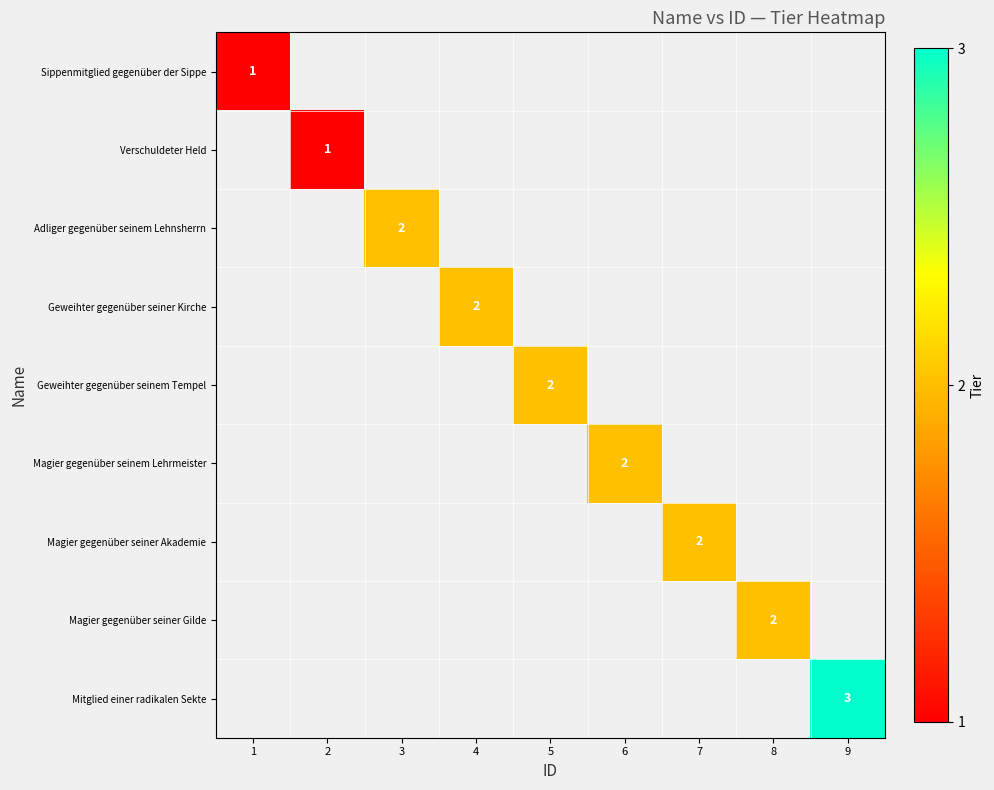

True or false: Magier gegenüber seiner Gilde has a value of 1 at 8.

False